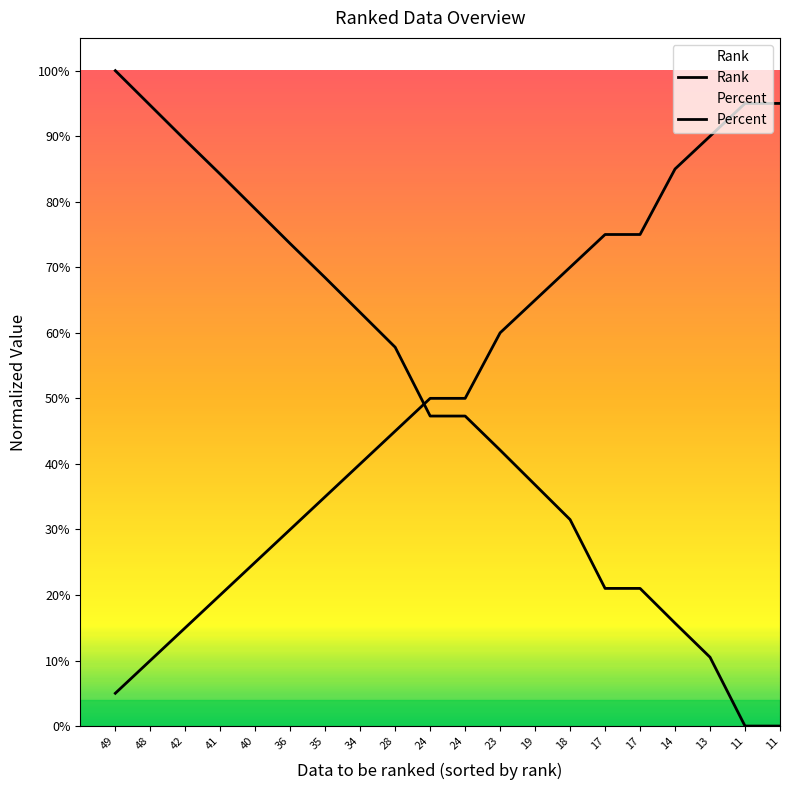

What are all the series names shown in the legend?

Rank, Percent